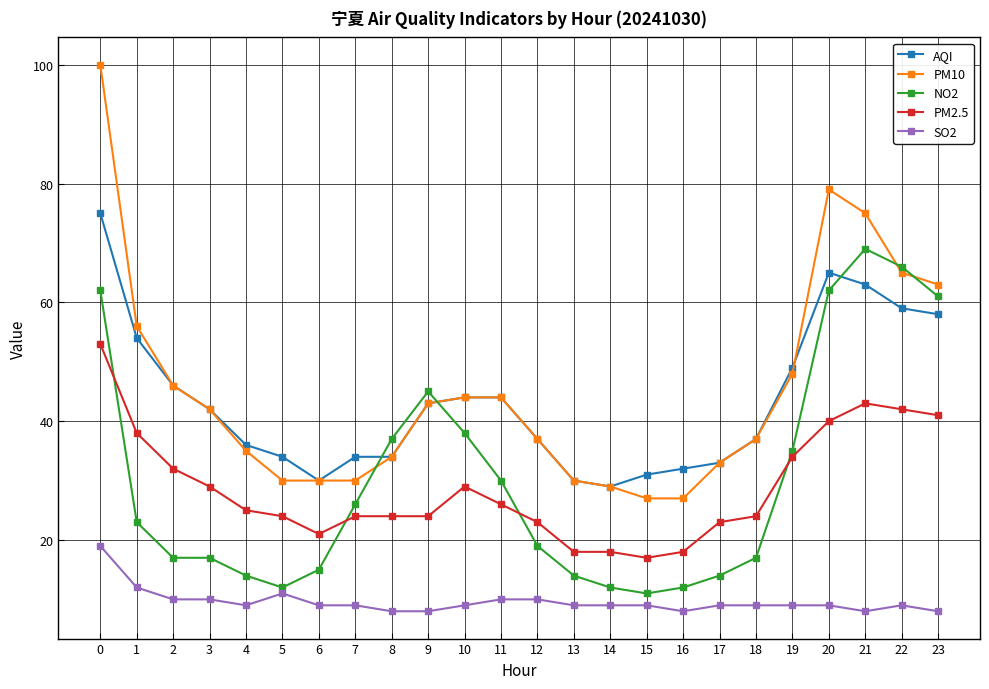

The PM10 series shows 30 at 7. True or false?

True